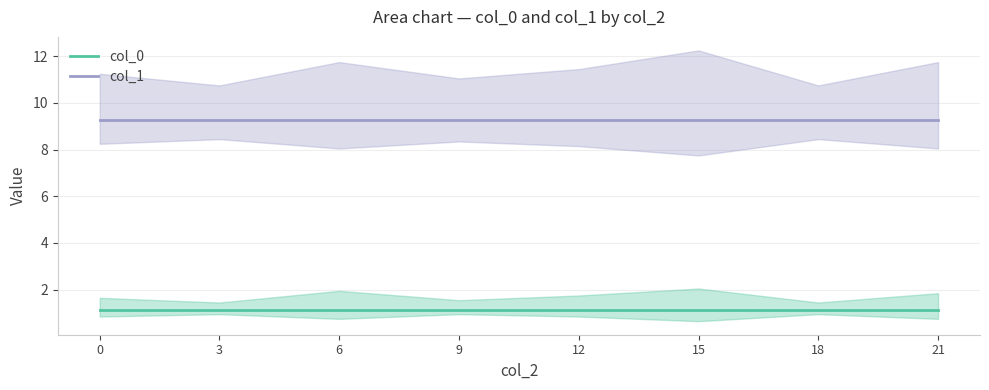

The value of col_1 at 18 is 5.5. True or false?

False